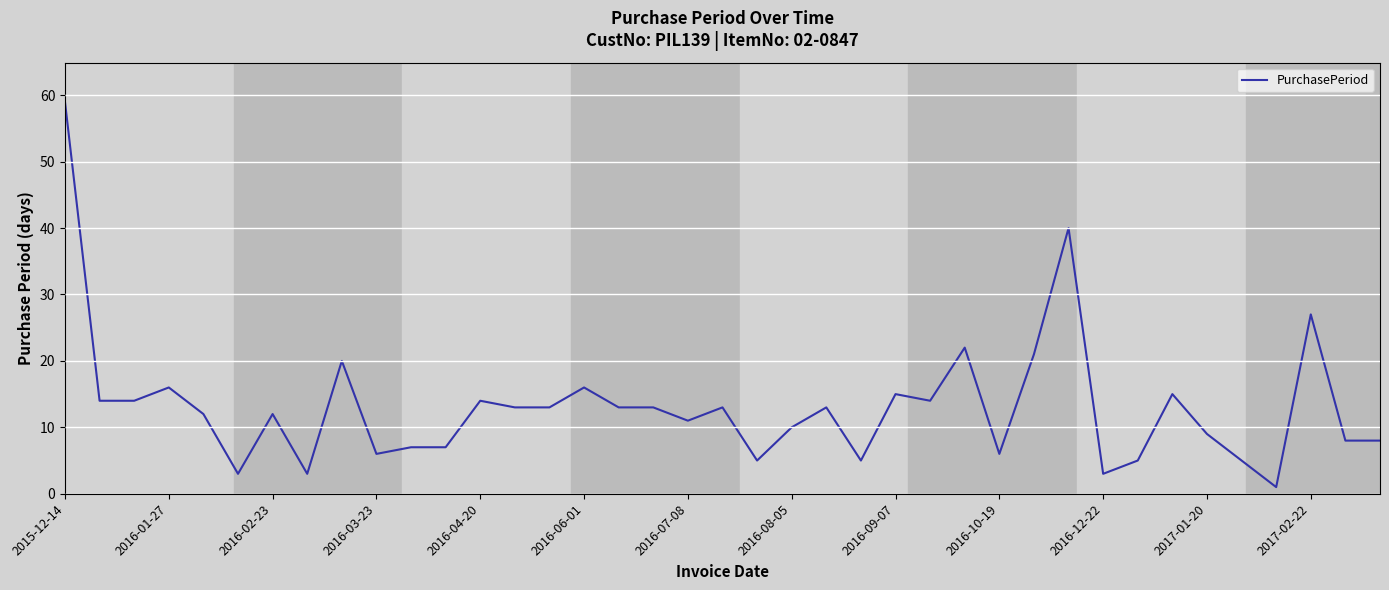

What is the maximum value shown in the chart?

59